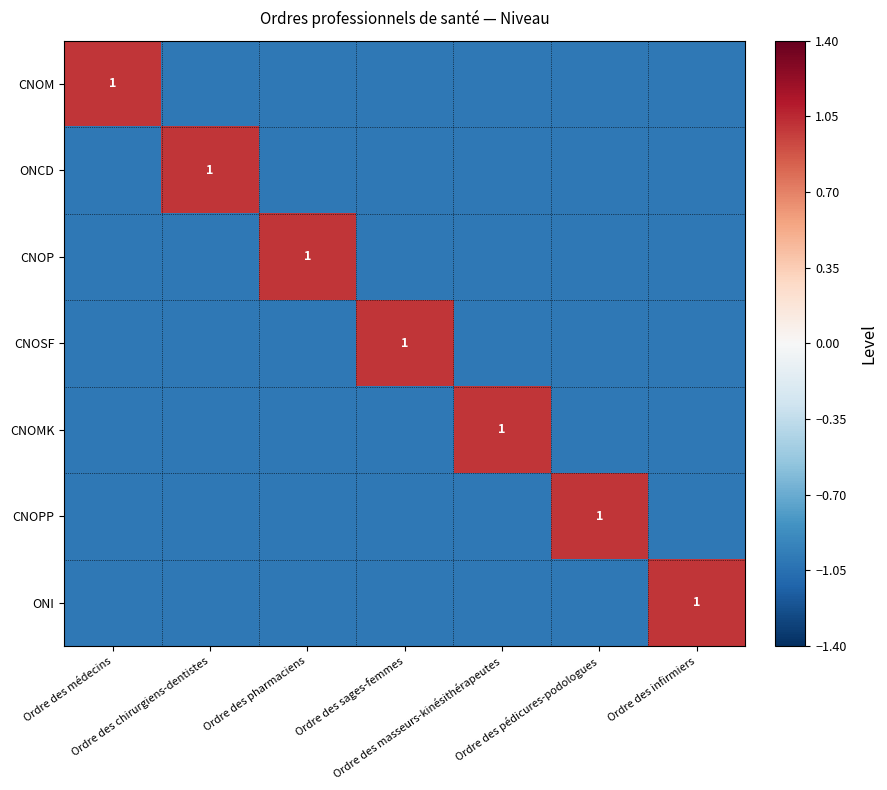

How many negative values does the CNOP series have?

6